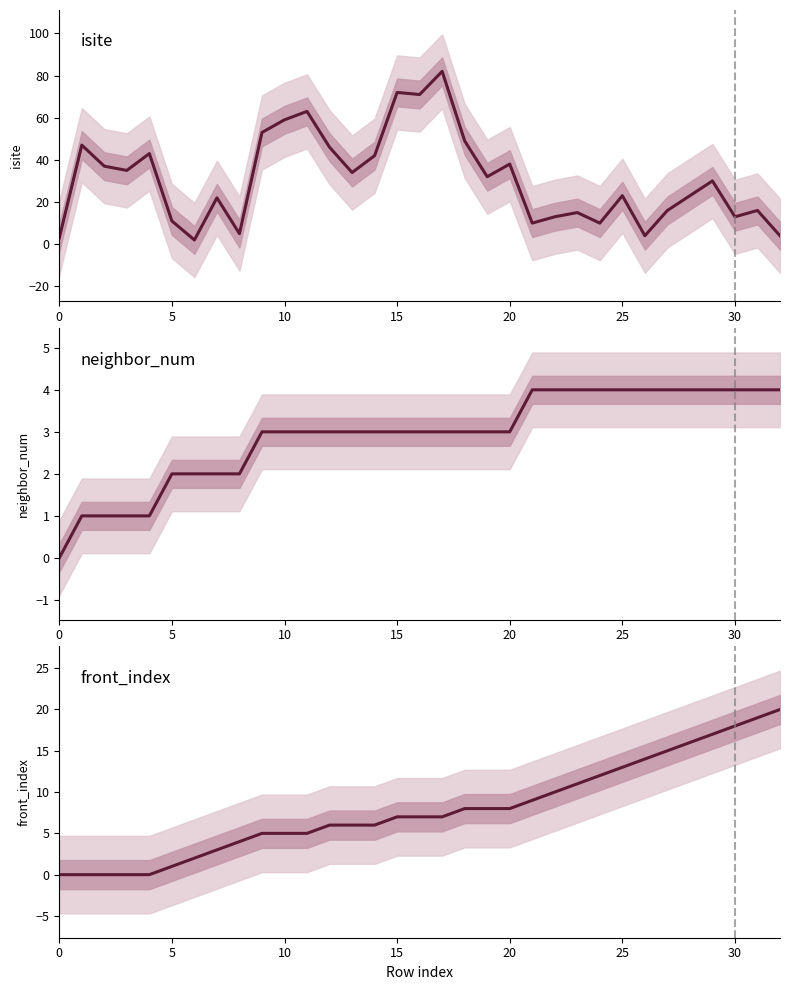

Which series has the largest range (max minus min)?

isite